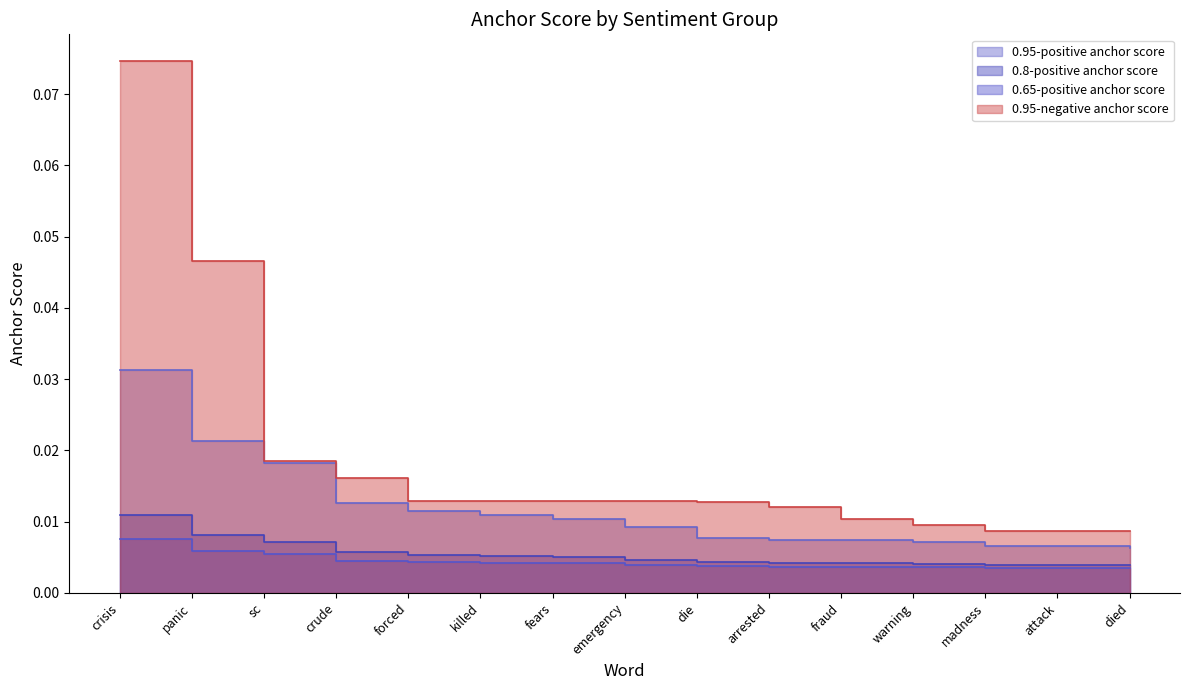

True or false: 0.65-positive anchor score and 0.95-positive anchor score cross at least once.

False